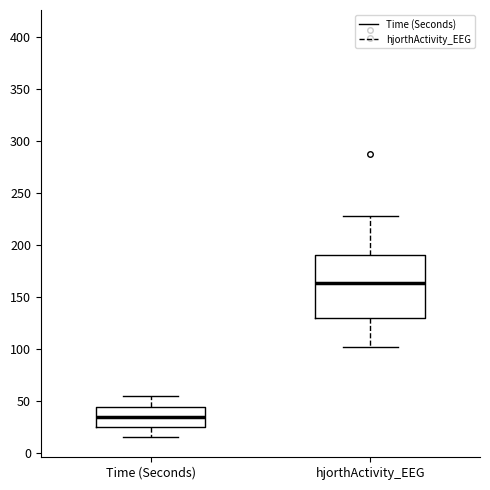

Reading left to right, transcribe this box plot: for each box, give where its median line is, the range the box spans, and where its two whiskers end, as read against the y-axis. The values are not printed on the chart, so give them approximately, as read against the axis.

Time (Seconds): median 35, box 25 to 45, whiskers 15 to 55
hjorthActivity_EEG: median 165, box 130 to 190, whiskers 100 to 230